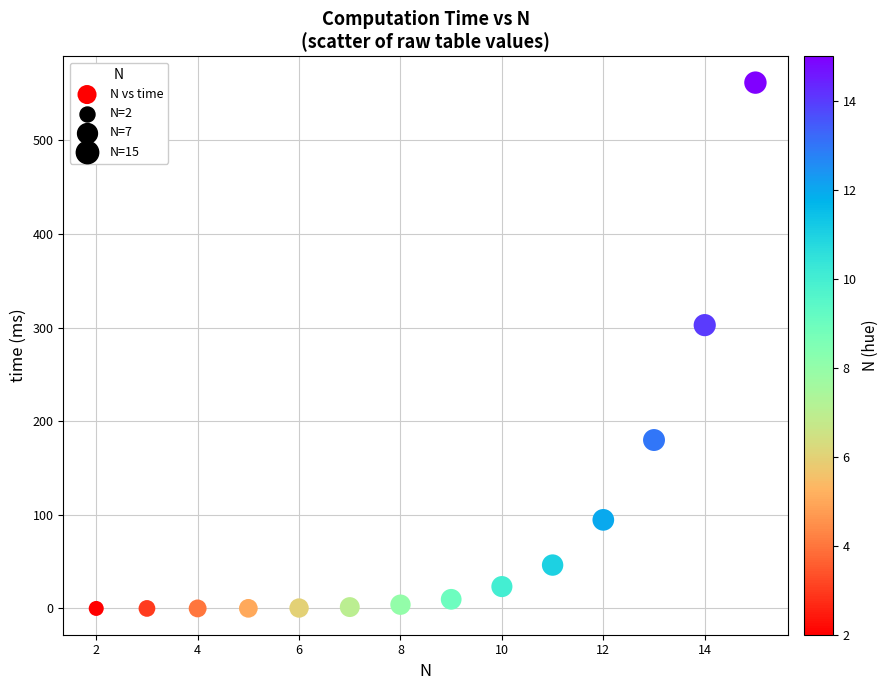

What Y value in the scatter plot is closest to 280?

302.7